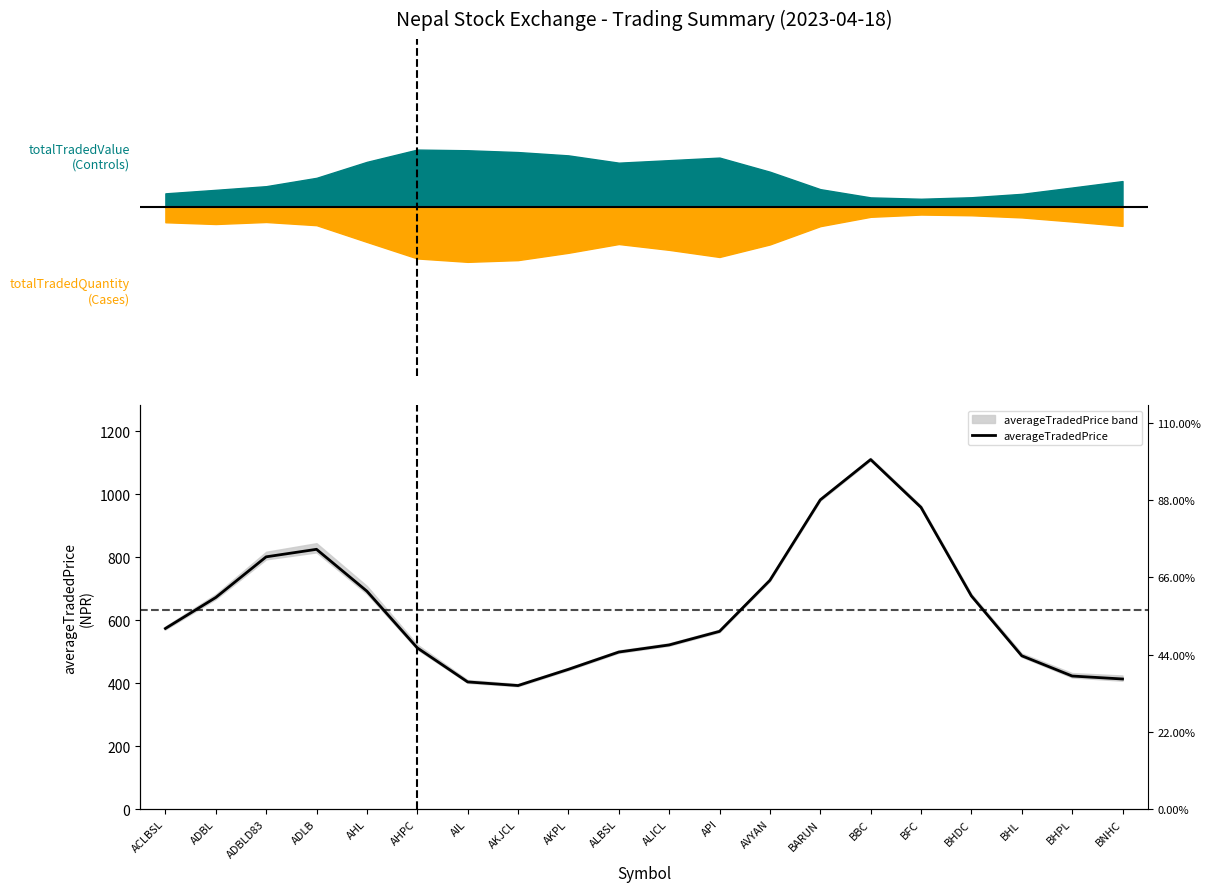

Count the number of values greater than 573.

10